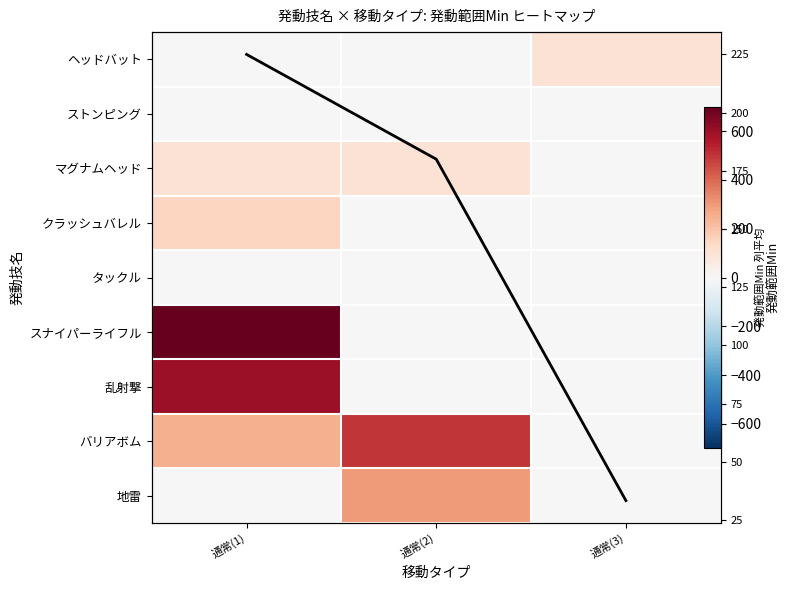

Between 通常(1) and 通常(3), which is larger?

通常(3)